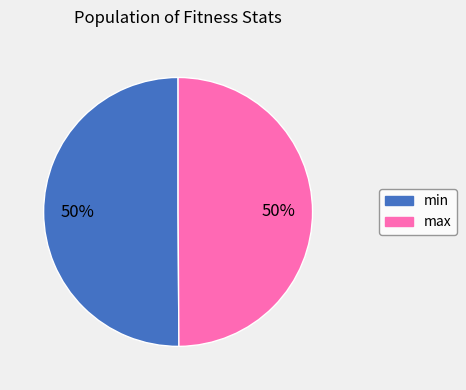

The min slice represents 50% of the pie. True or false?

True